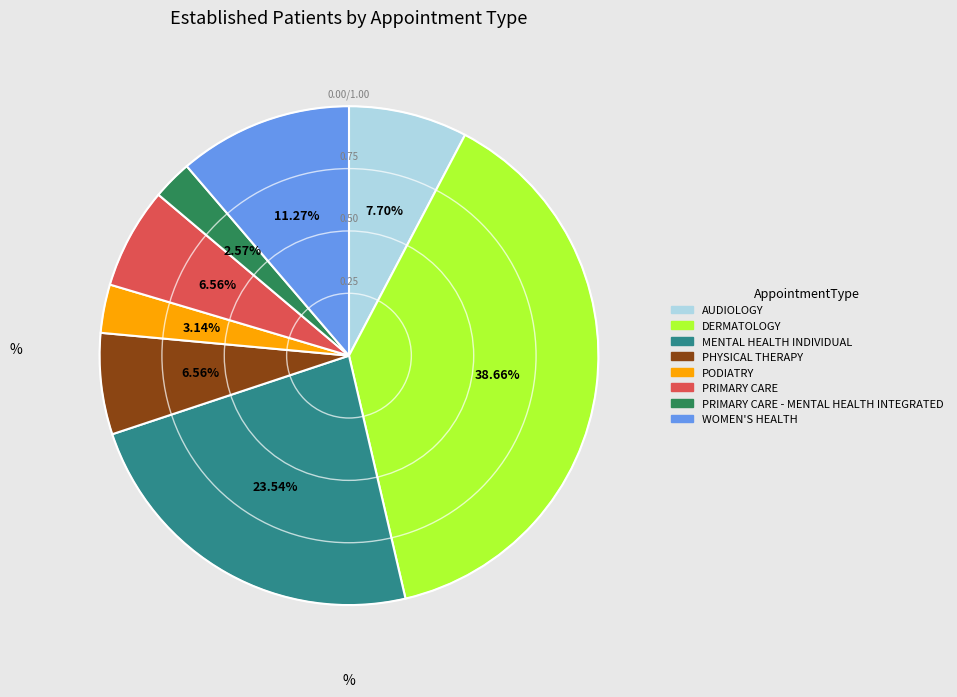

What is the largest slice in the pie chart?

DERMATOLOGY